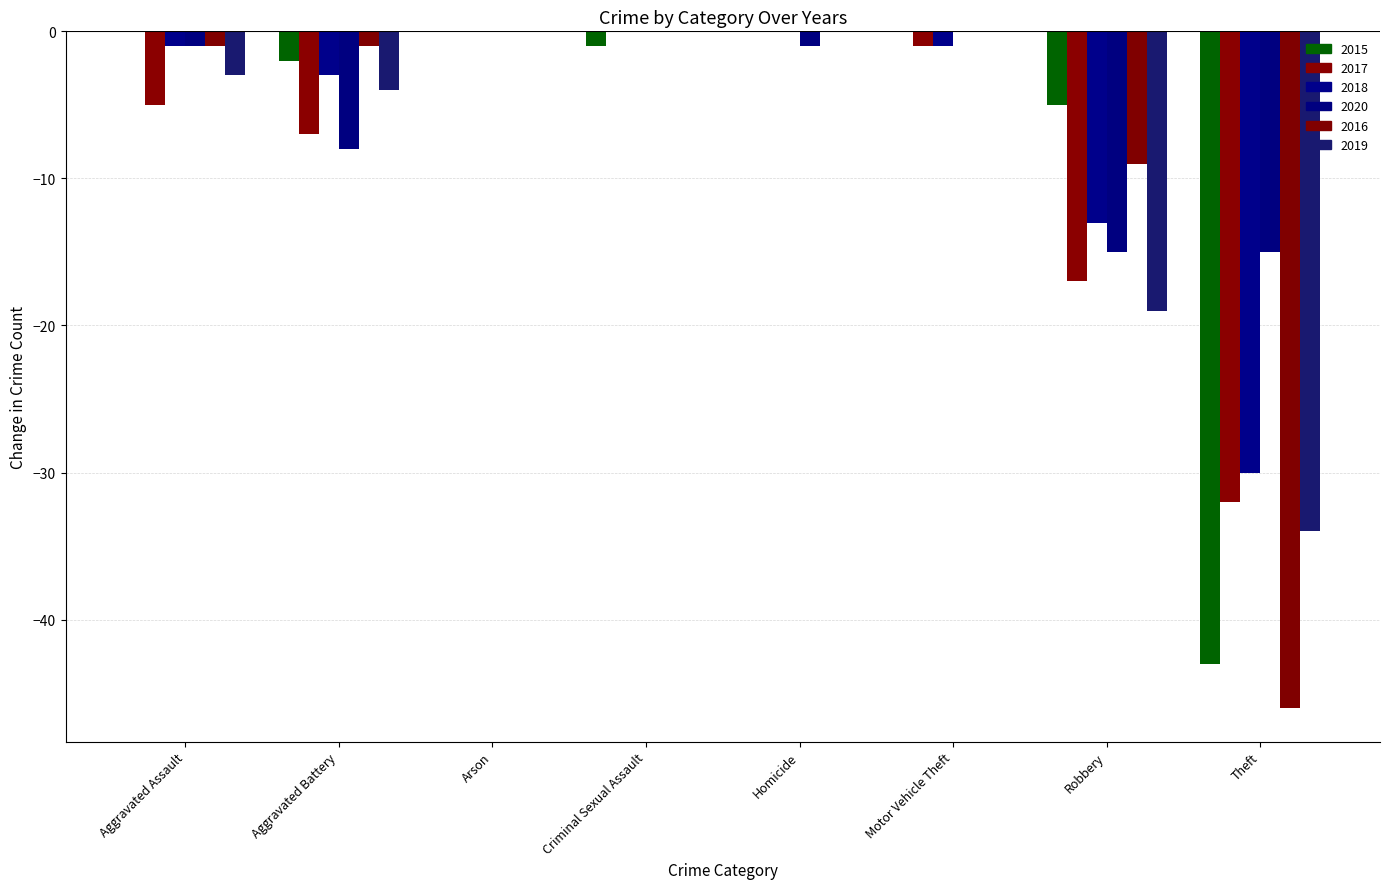

What are all the series names shown in the legend?

2015, 2017, 2018, 2020, 2016, 2019